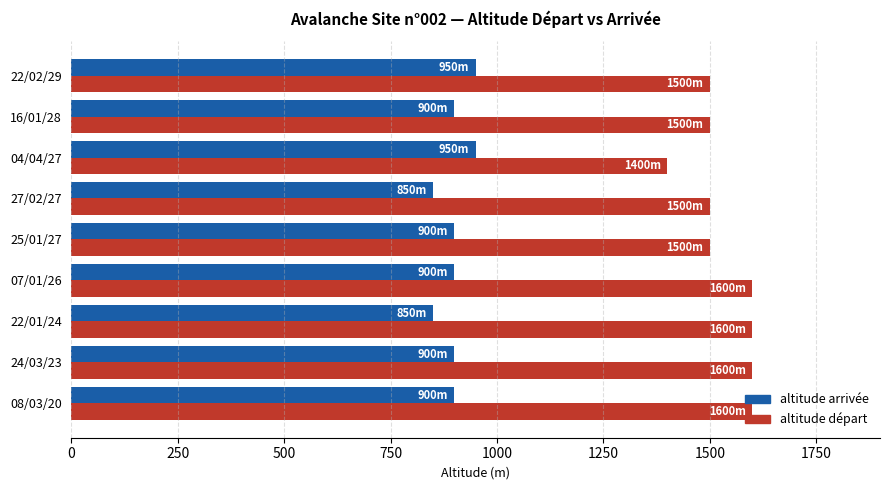

What is the spread (max minus min) of values at 16/01/28?

600